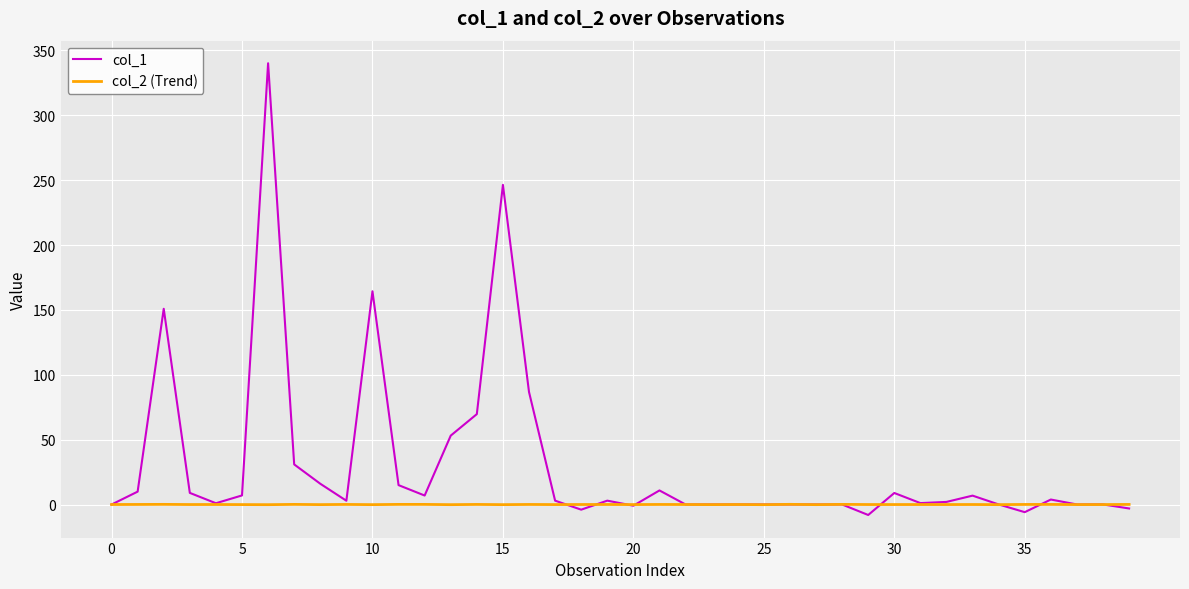

What is the greatest value displayed?

340.1